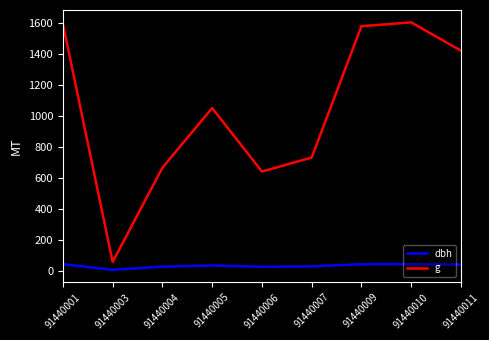

Rank the series by their average value, from lowest to highest.

dbh, g